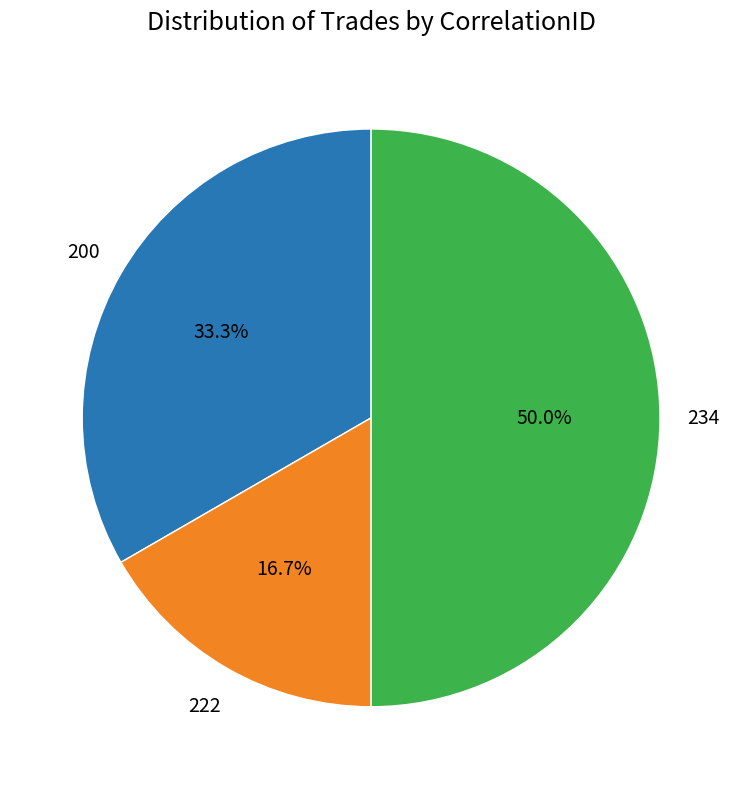

Count the number of slices in the pie.

3